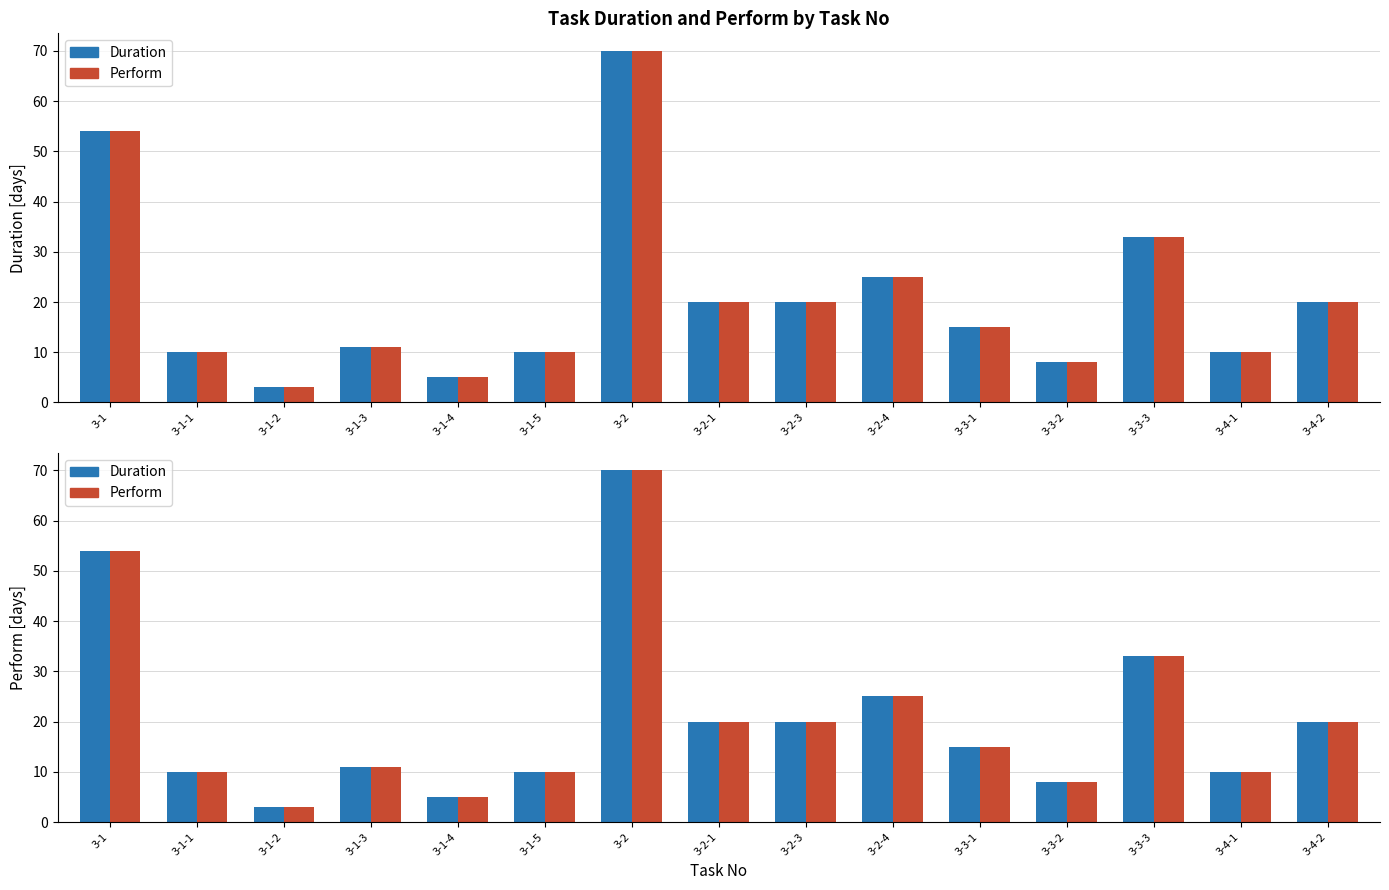

What is the label of the 5th bar from the right?

3-3-1